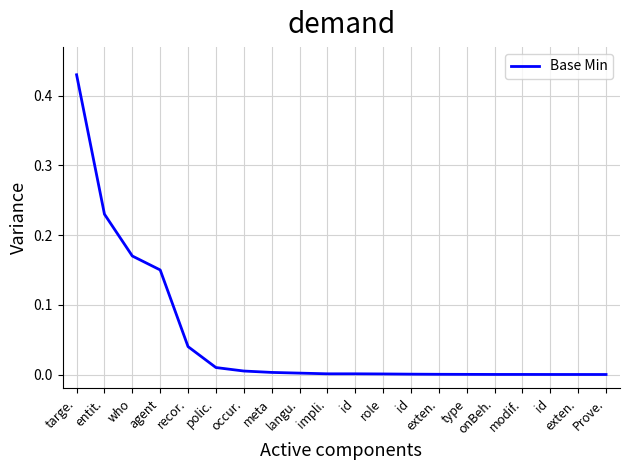

What is the label of the 17th point from the left?

modif.